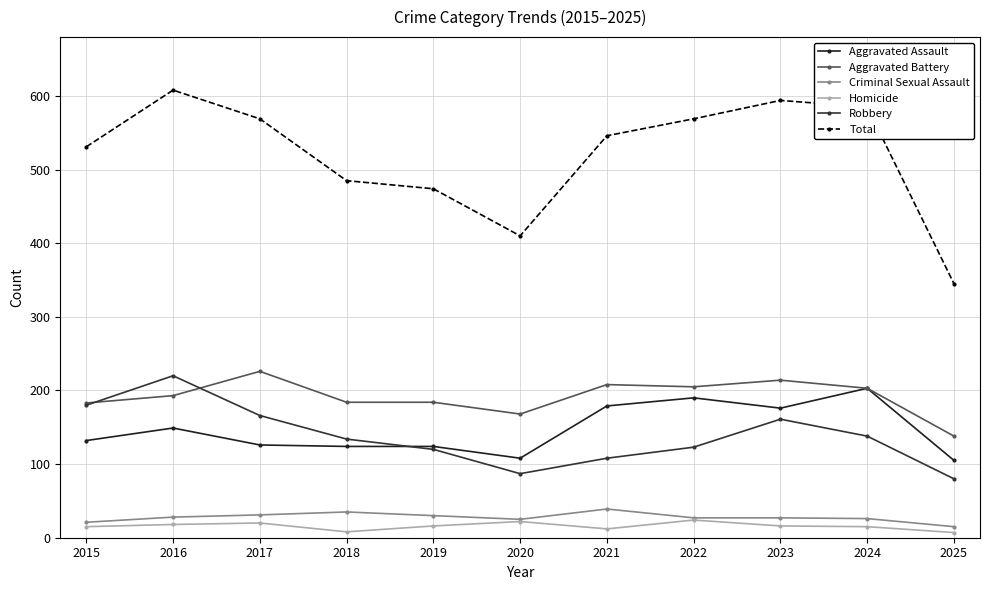

Does the chart have visible grid lines?

Yes